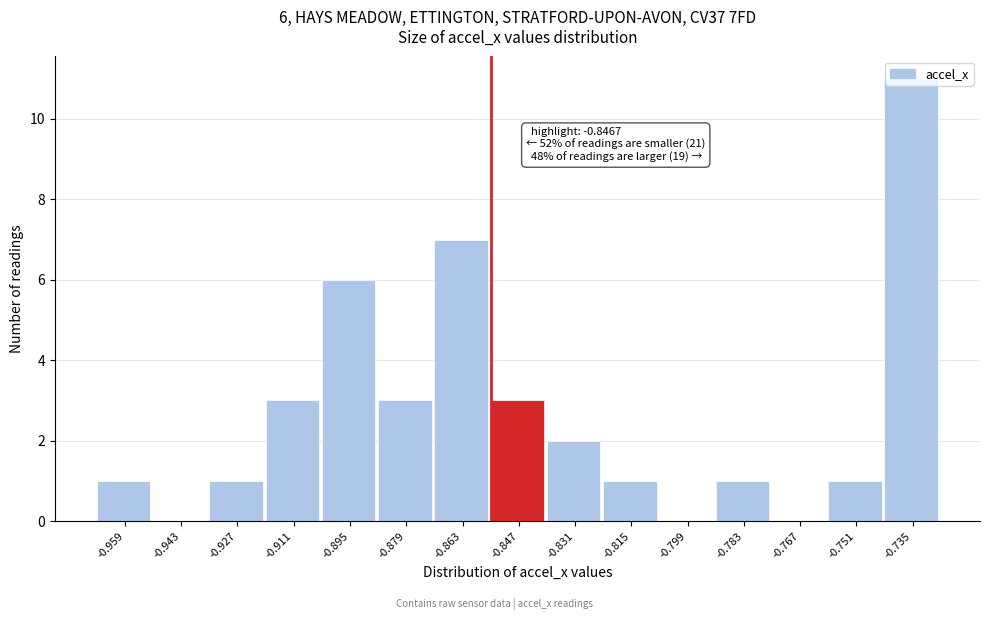

At which category does the chart reach its peak across all series?

-0.735